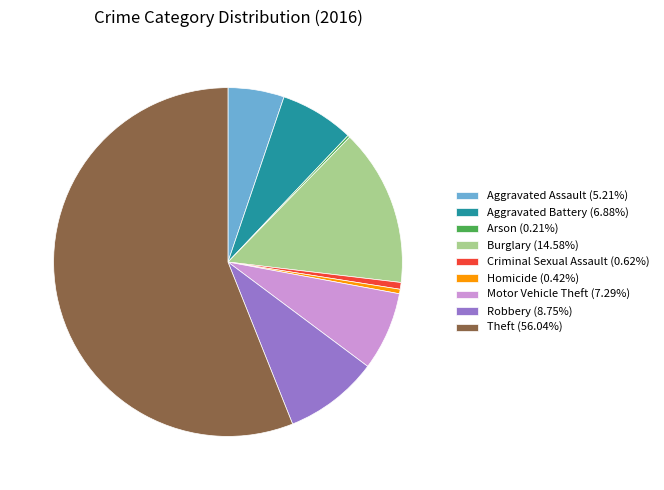

Do Criminal Sexual Assault (0.62%) and Motor Vehicle Theft (7.29%) together represent more than half of the pie?

No